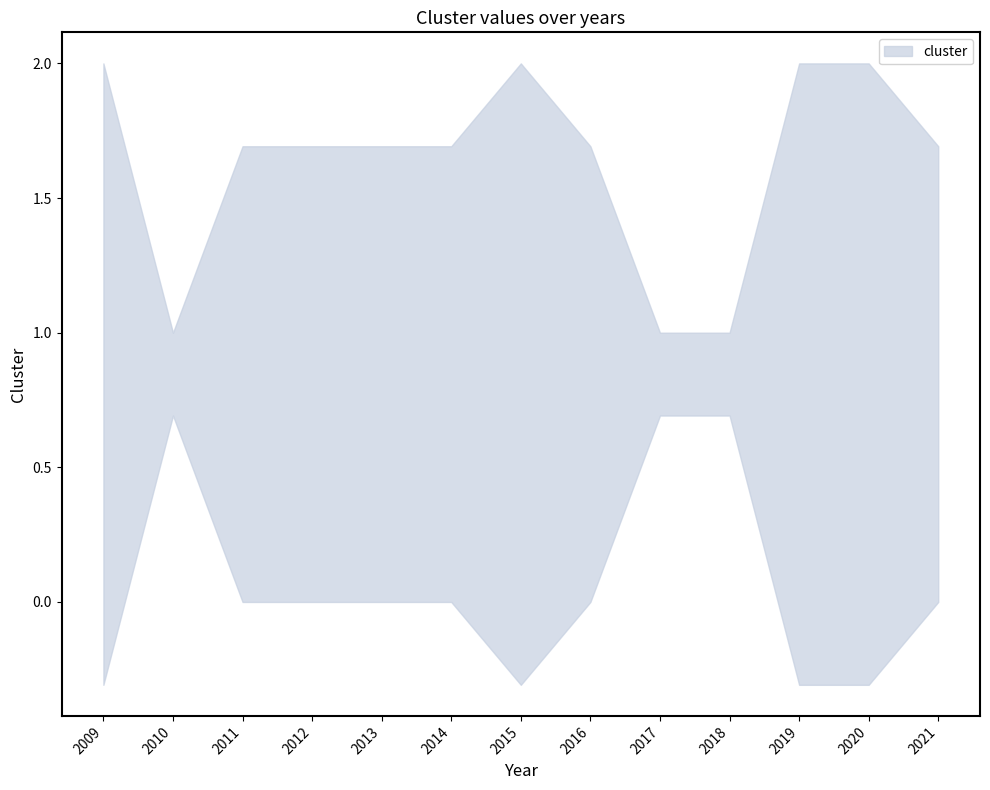

What is the sum of all values?

11